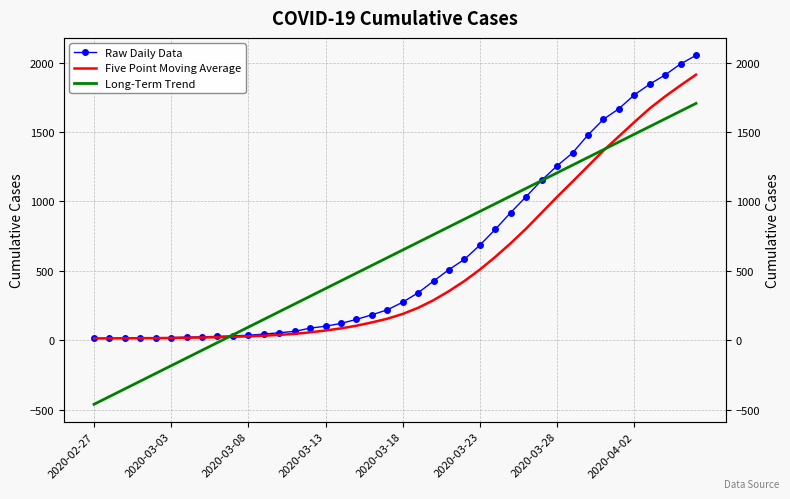

Is the value of Long-Term Trend at 13 greater than the value of Raw Daily Data at 12?

Yes